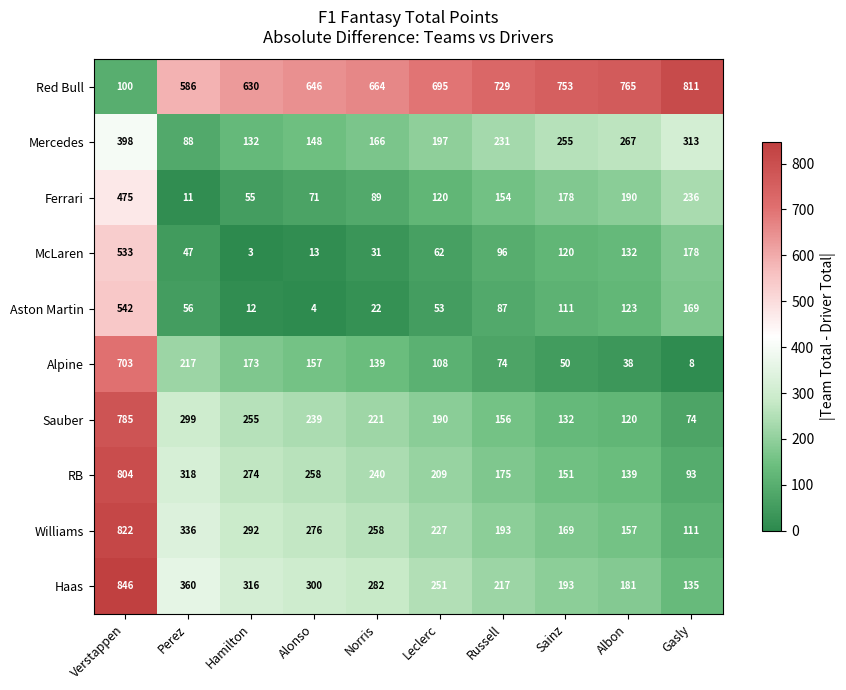

Rank the categories by Williams value from lowest to highest.

Gasly, Albon, Sainz, Russell, Leclerc, Norris, Alonso, Hamilton, Perez, Verstappen